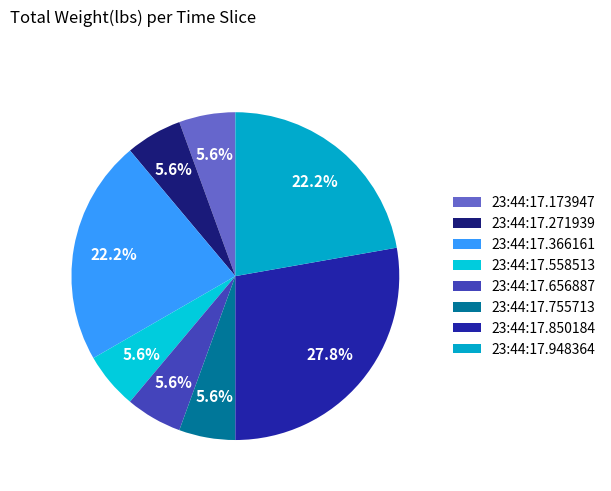

Between 23:44:17.755713 and 23:44:17.850184, which is larger?

23:44:17.850184